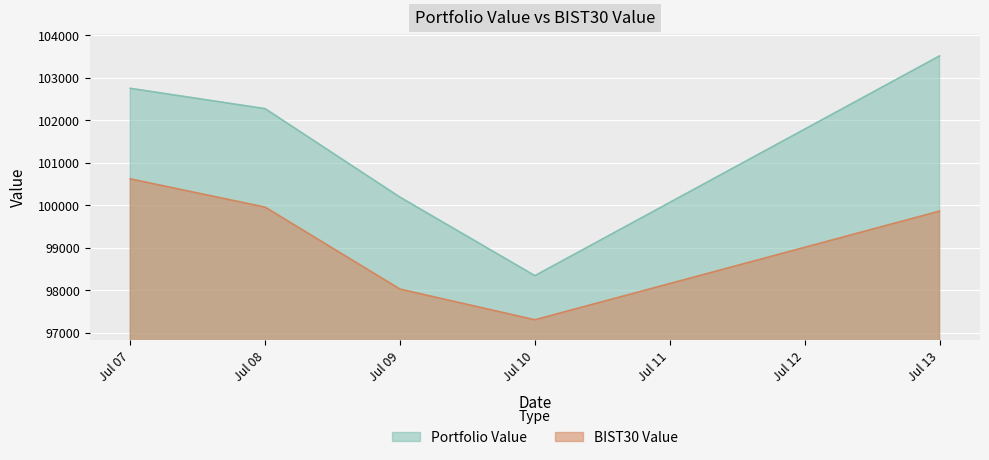

At which label does BIST30 Value first exceed 99865?

Jul 07